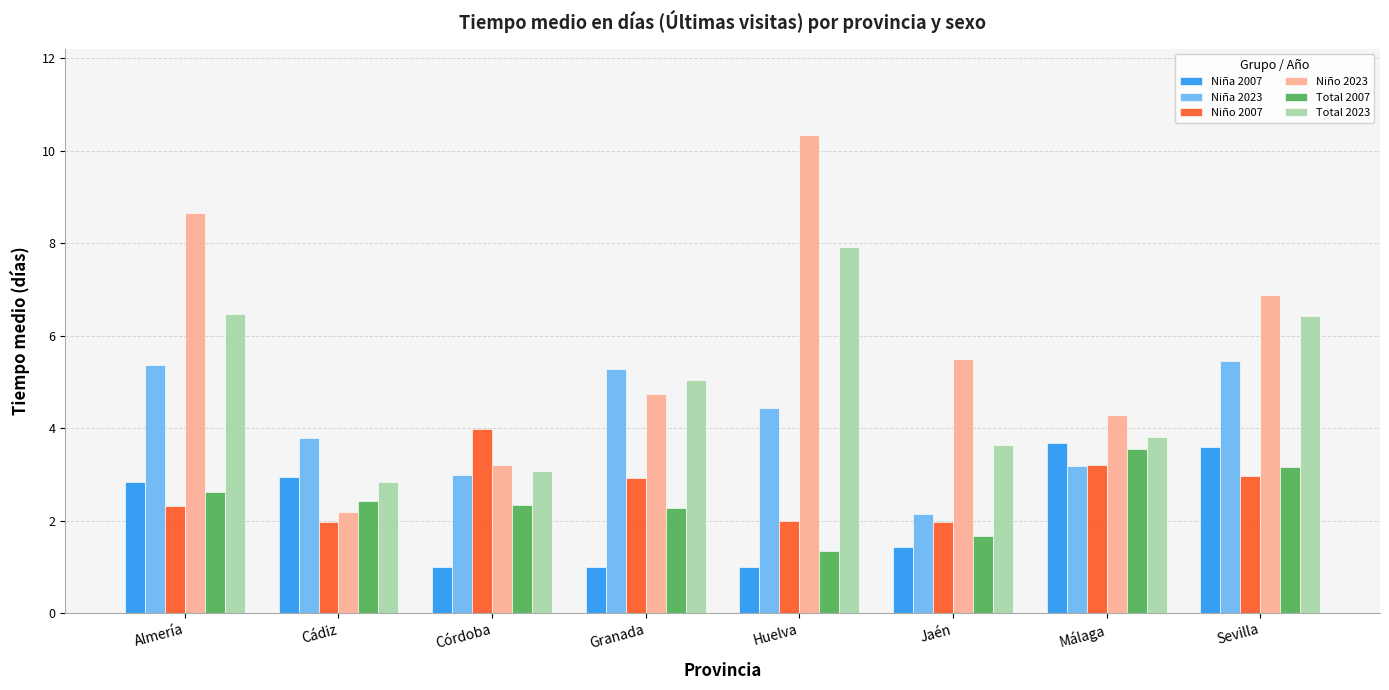

True or false: Niño 2023 has a value of 2.2 at Cádiz.

True